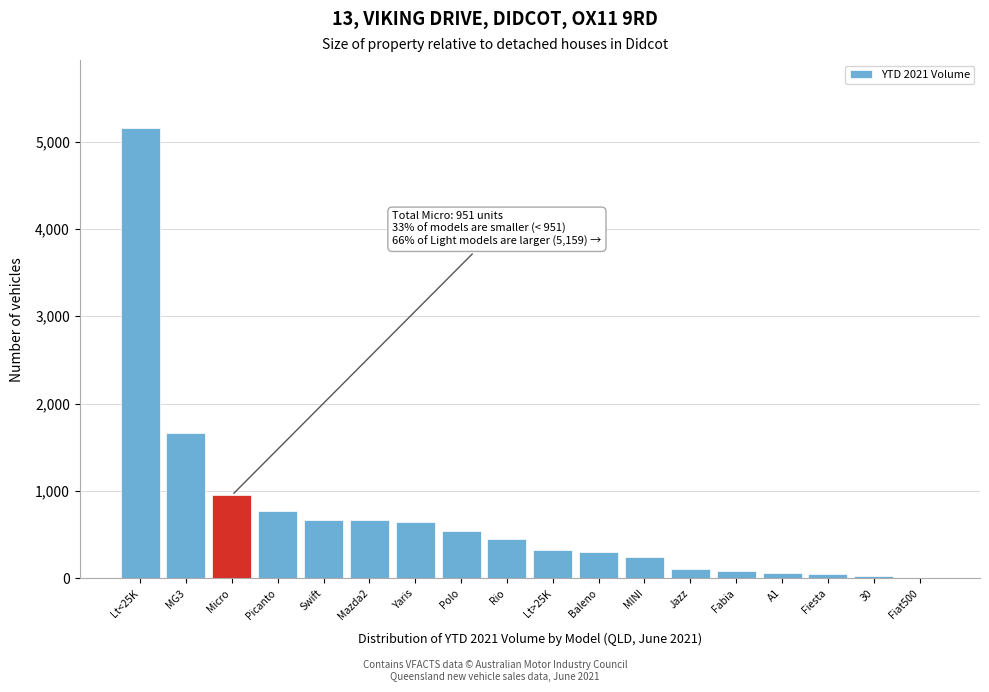

What is the sum of all values?

12716